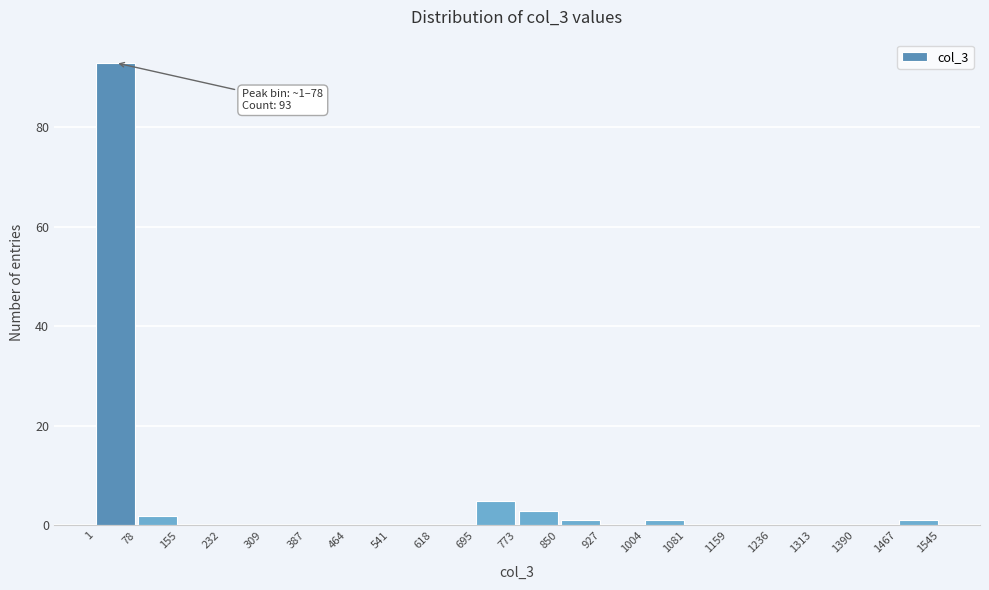

Which range on the x-axis has the tallest bar?

1 to 78